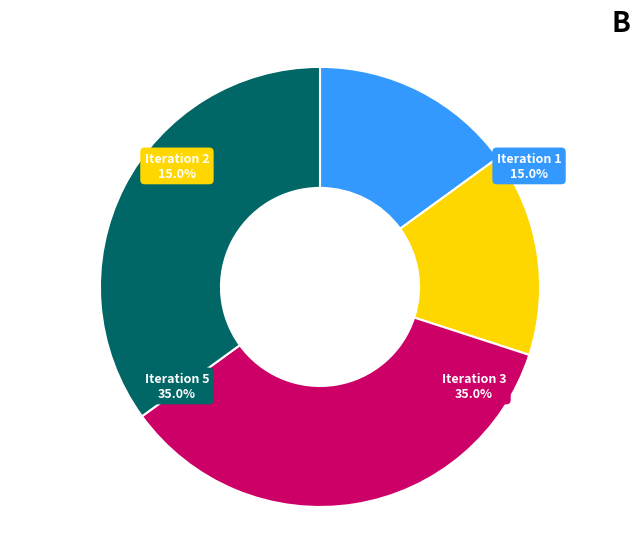

What is the largest slice in the pie chart?

Iteration 3